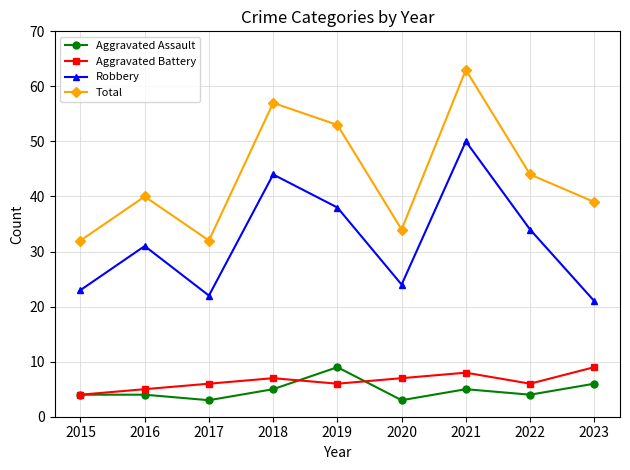

Which series has the largest total across all categories?

Total